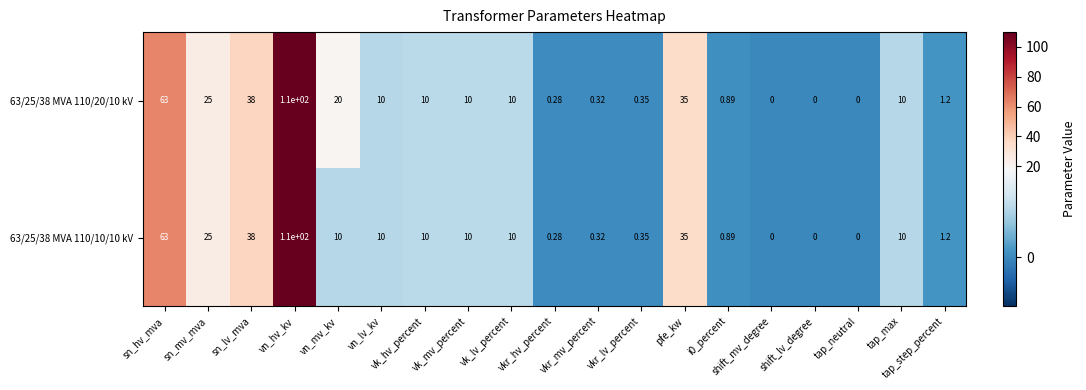

At which label is 63/25/38 MVA 110/10/10 kV closest to 55?

sn_hv_mva